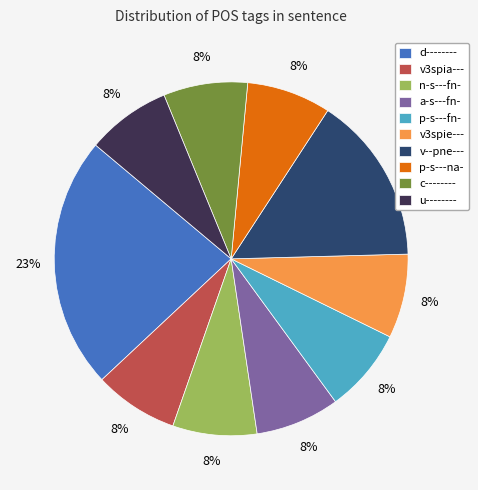

Does v3spie--- represent more than half of the total?

No